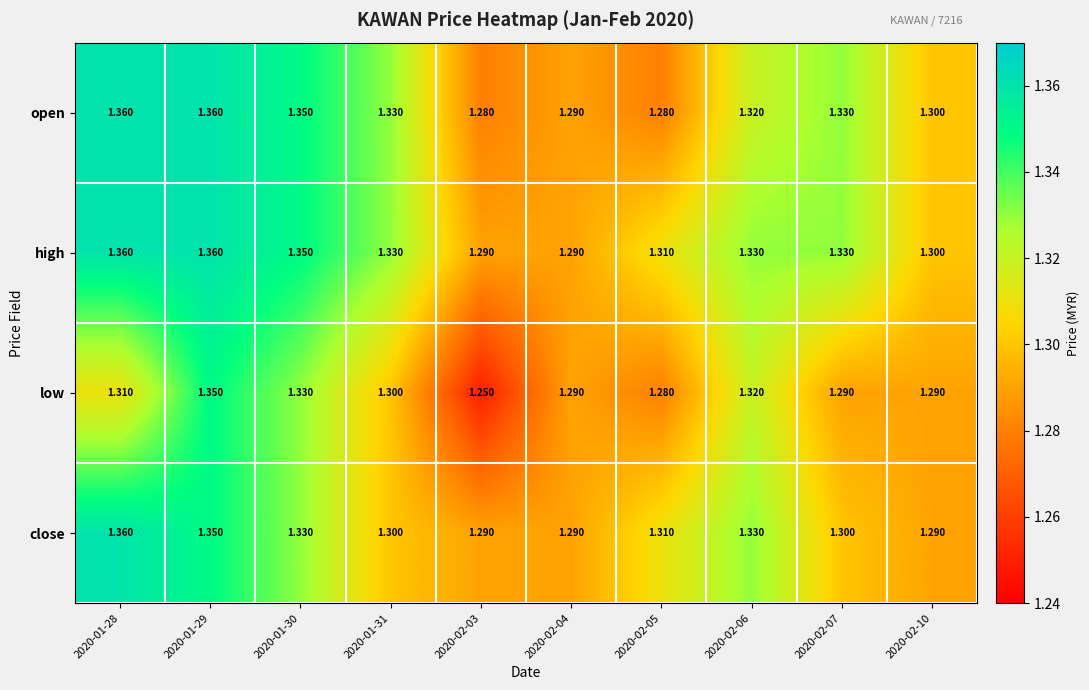

Which series changed the most between 2020-01-29 and 2020-02-03?

low